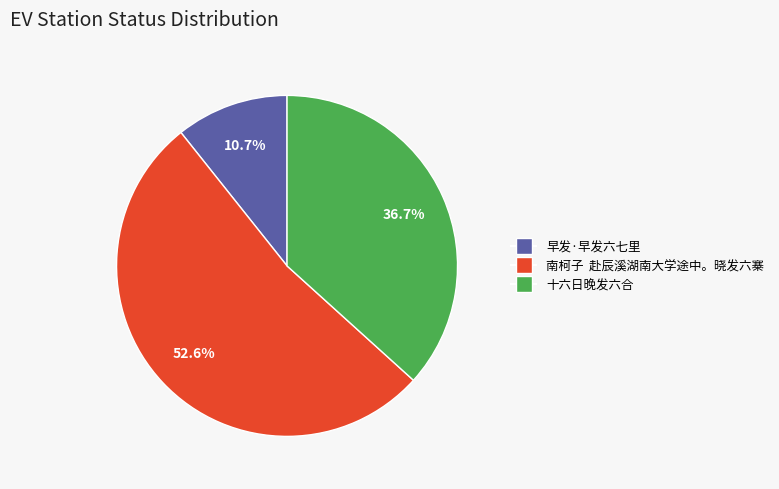

The 早发·早发六七里 slice represents 11% of the pie. True or false?

True